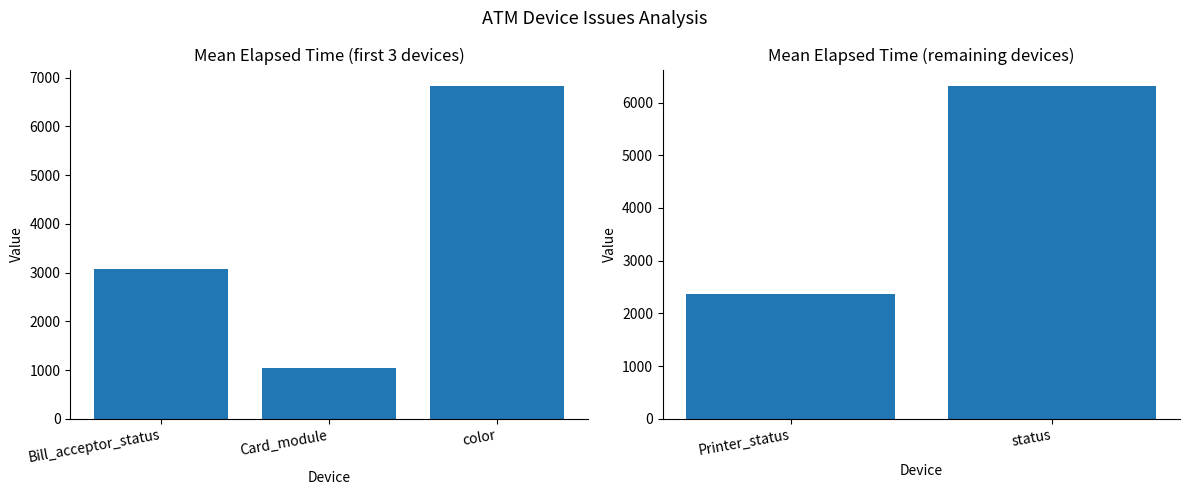

The value at status is 8918.4. True or false?

False